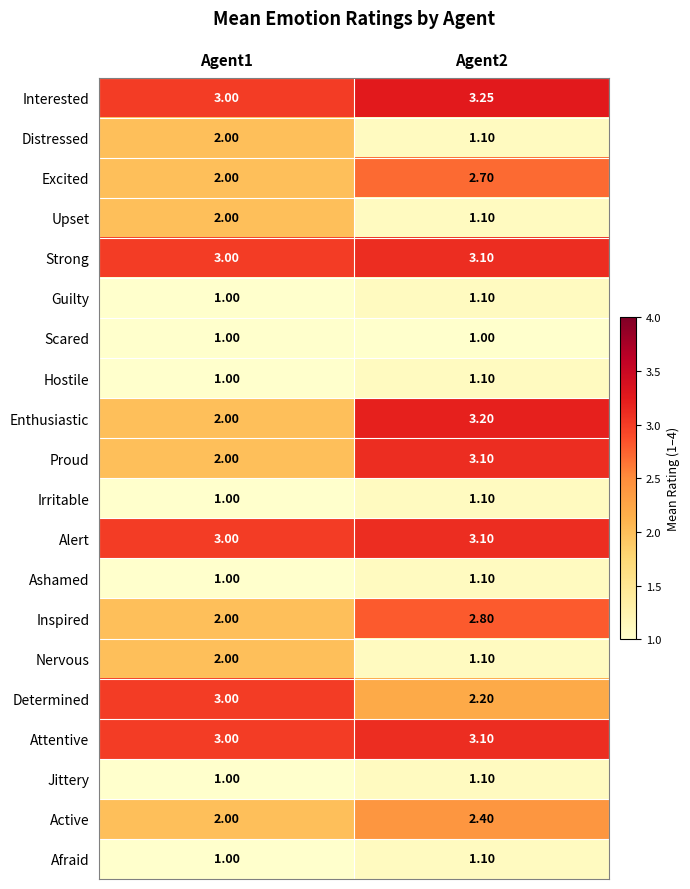

What is the total value across all series at Agent1?

38.0